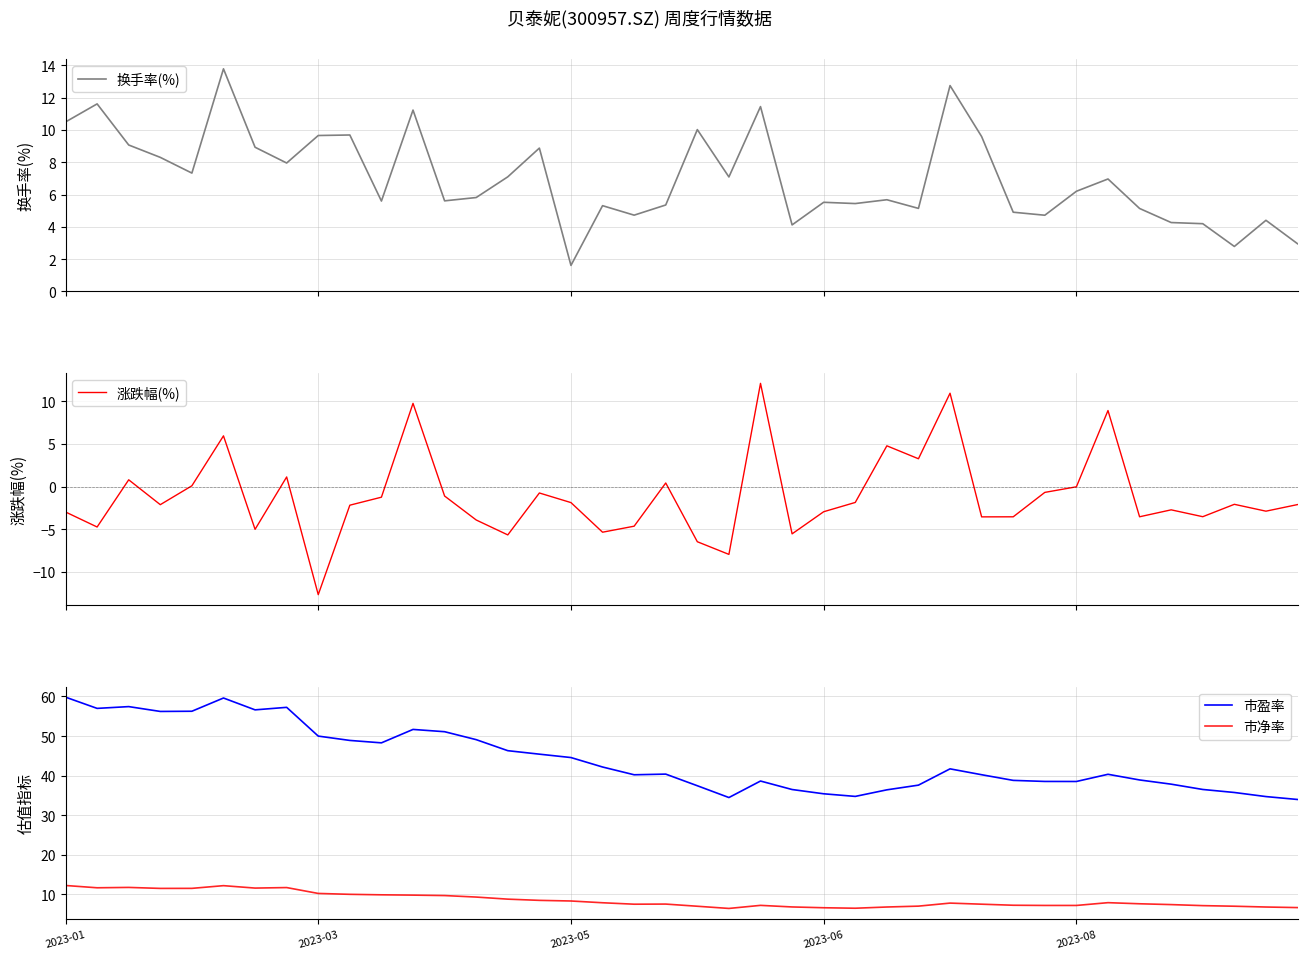

True or false: 换手率(%) has more than 0 points higher than both neighbors.

True